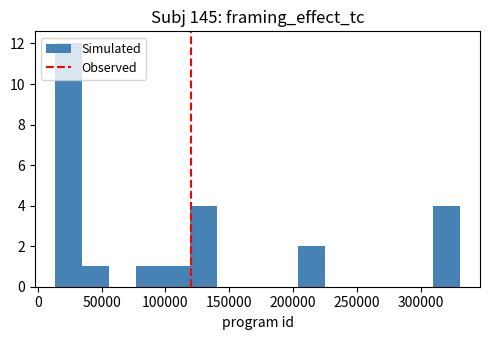

Reading left to right, list every bar in this chart as the range it spans on the x-axis followed by its height. Neither the bar edges nor the heights are printed on the chart, so give them approximately, as read against the axes.

15000 to 35000: 12
35000 to 55000: 1
55000 to 75000: 0
75000 to 100000: 1
100000 to 120000: 1
120000 to 140000: 4
140000 to 160000: 0
160000 to 185000: 0
185000 to 205000: 0
205000 to 225000: 2
225000 to 245000: 0
245000 to 265000: 0
265000 to 290000: 0
290000 to 310000: 0
310000 to 330000: 4